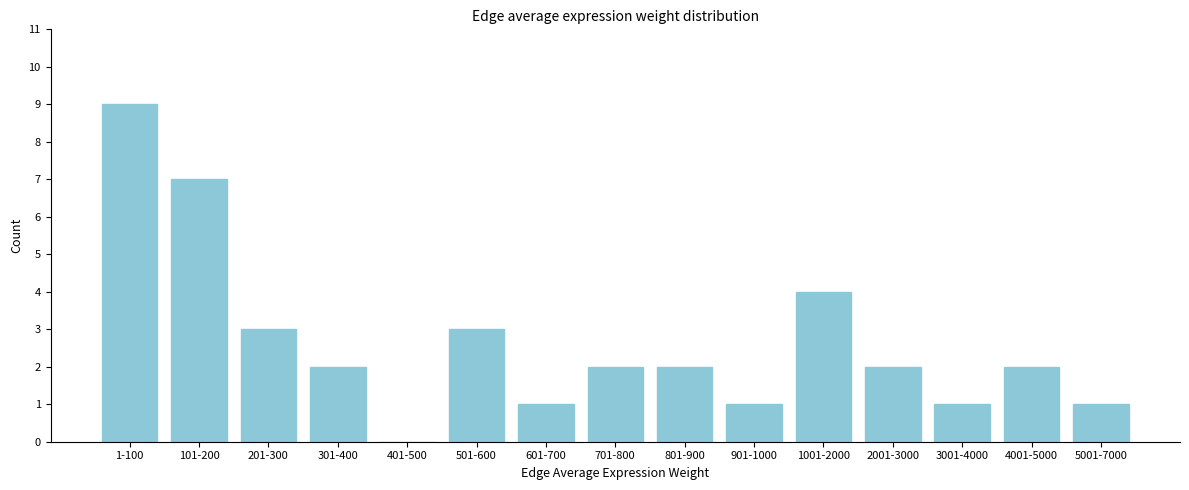

Reading left to right, transcribe all the data shown in this chart.

1-100=9	101-200=7	201-300=3	301-400=2	401-500=0	501-600=3	601-700=1	701-800=2	801-900=2	901-1000=1	1001-2000=4	2001-3000=2	3001-4000=1	4001-5000=2	5001-7000=1